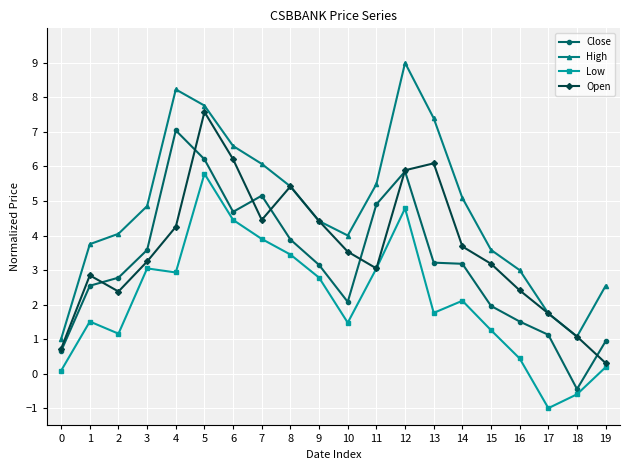

Is the value of High at 7 greater than the value of Close at 15?

Yes